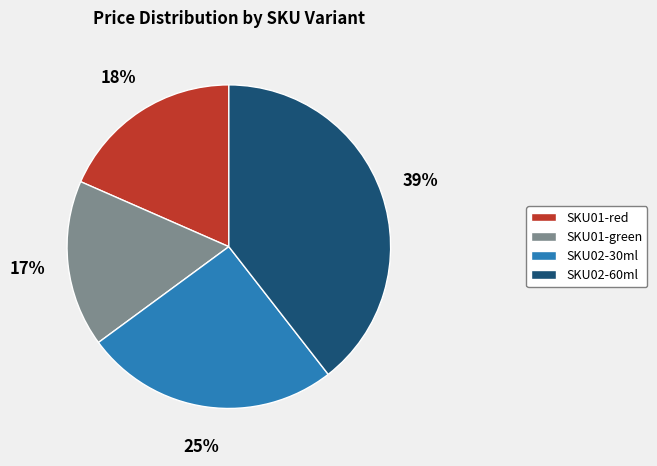

What is the smallest slice in the pie chart?

SKU01-green